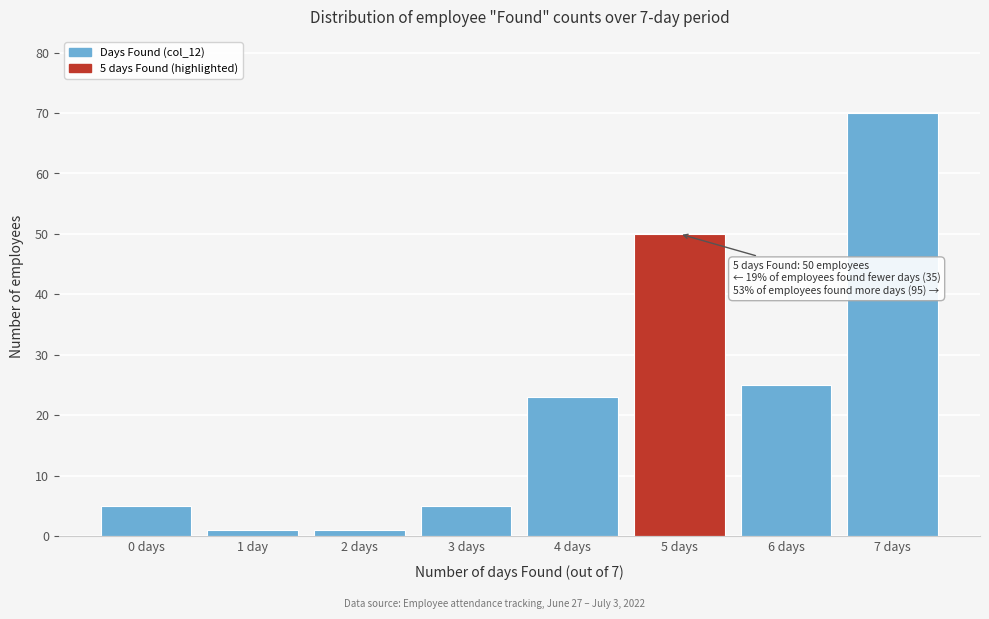

Reading left to right, what are all the values shown in this chart?

0 days=5	1 day=1	2 days=1	3 days=5	4 days=23	5 days=50	6 days=25	7 days=70